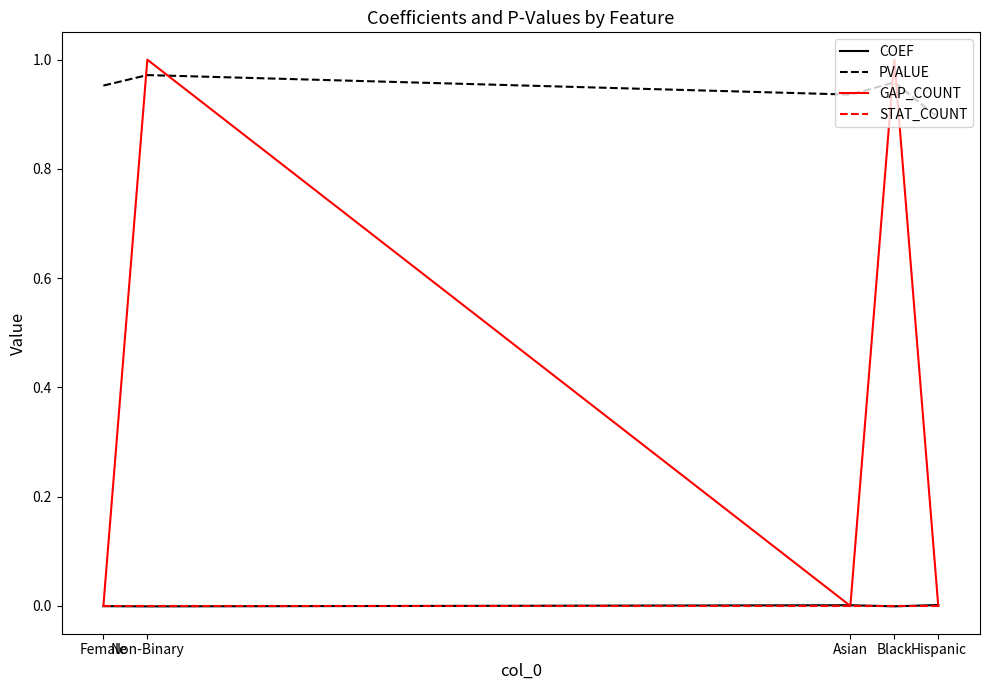

Which series has the largest range (max minus min)?

GAP_COUNT